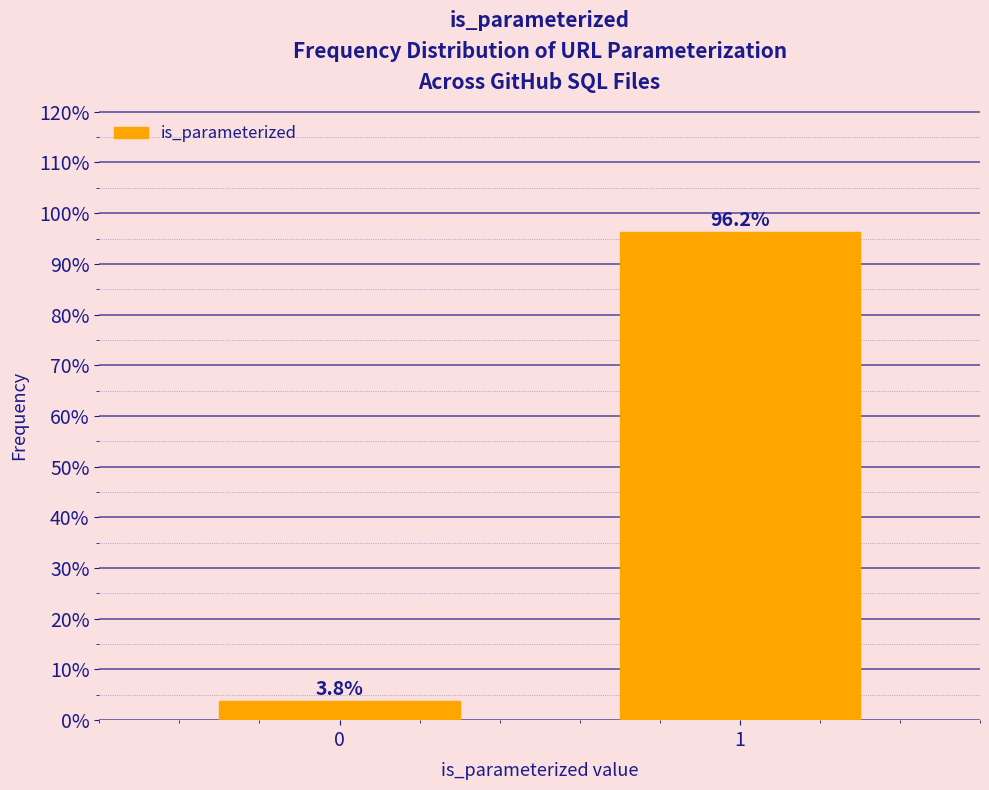

Reading right to left, list all the values displayed in this chart.

96.2	3.8